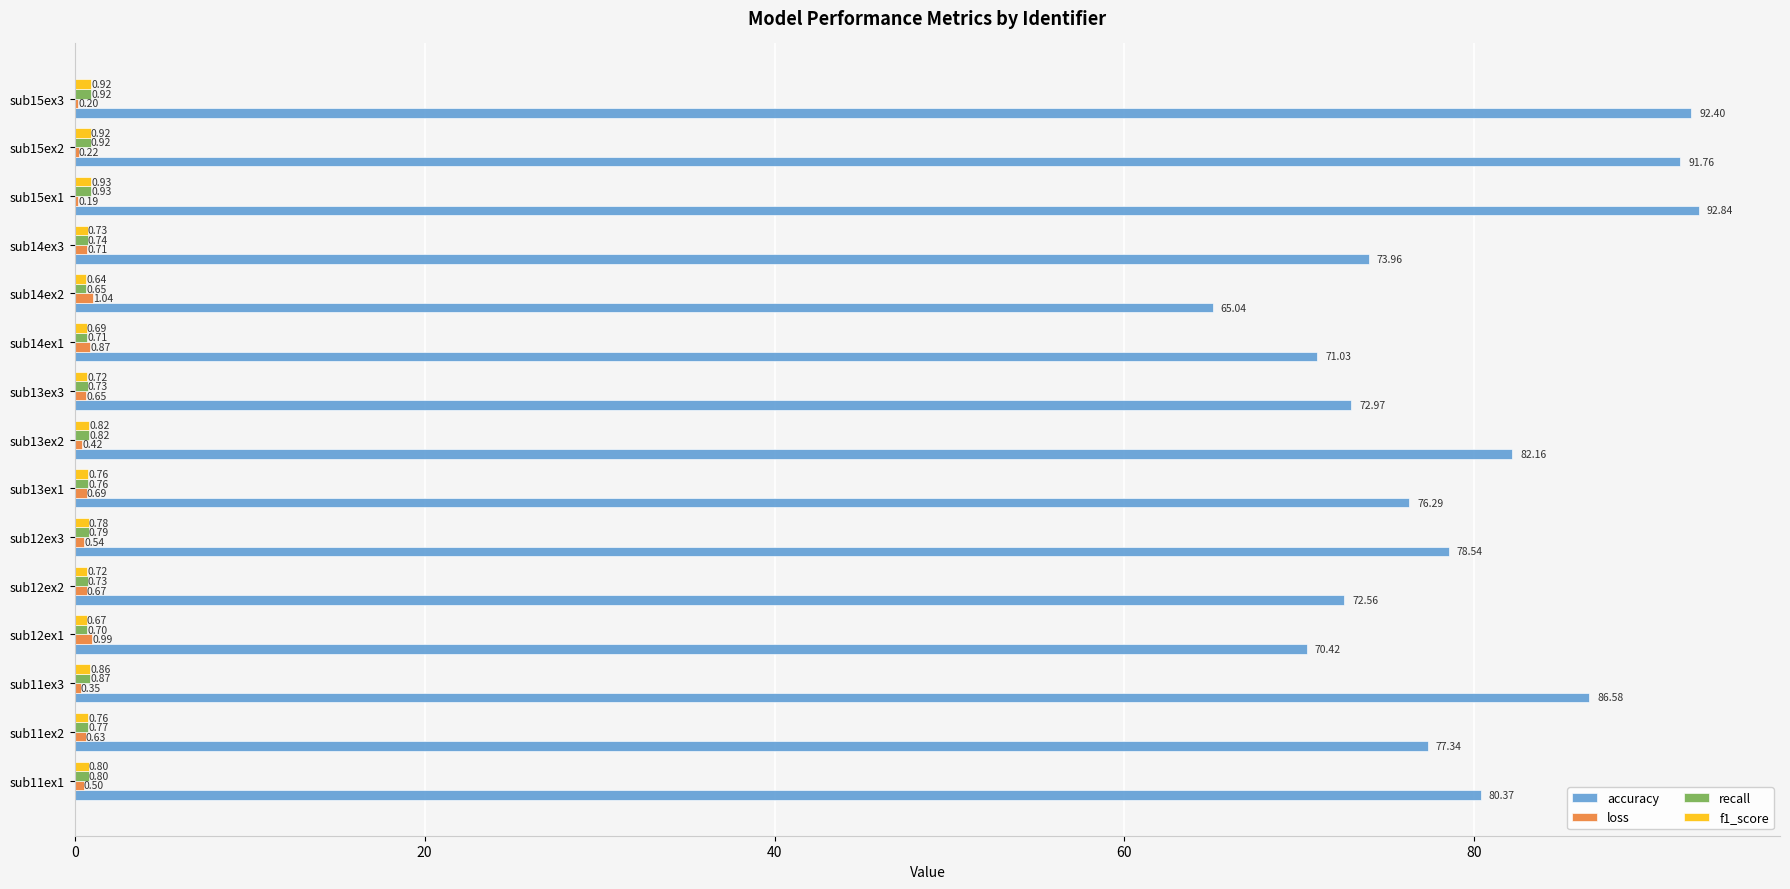

Which series has the largest total across all categories?

accuracy